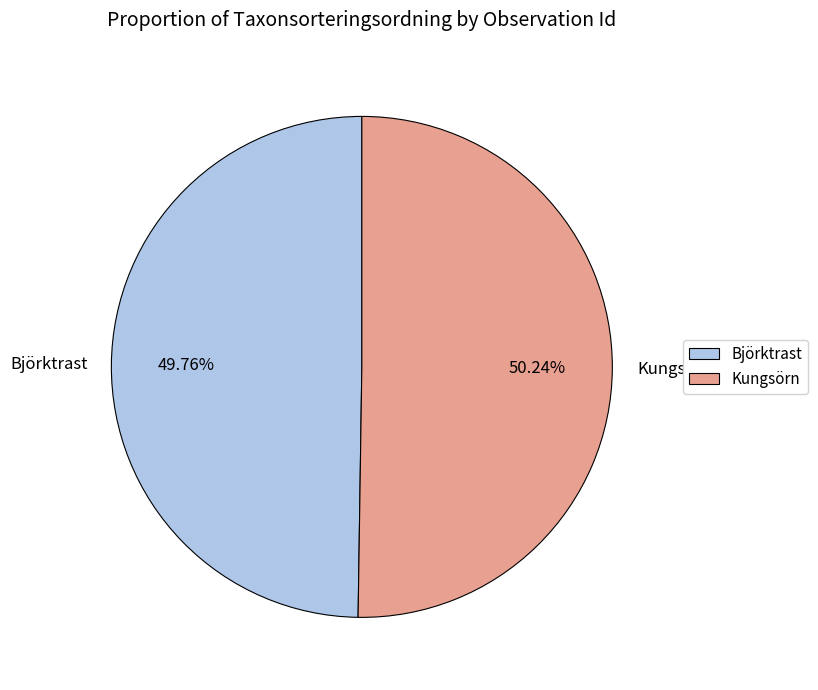

Is the sum of Kungsörn and Björktrast greater than half?

Yes